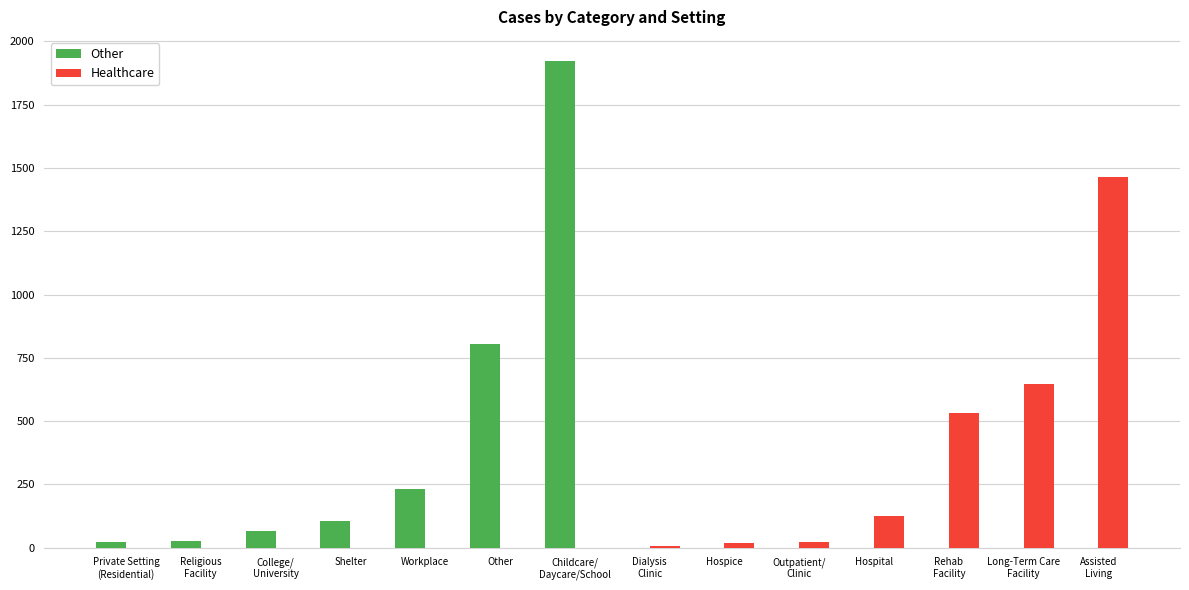

The value of Healthcare at Hospice is 19. True or false?

True